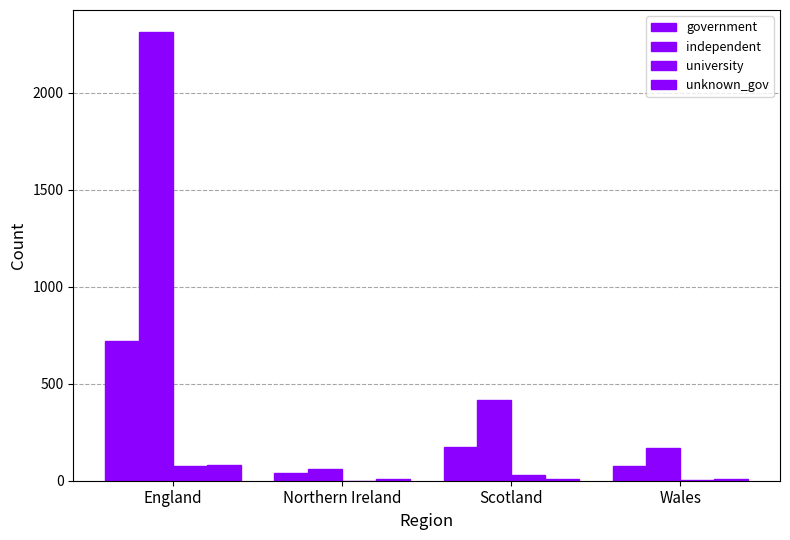

Are the bars grouped side by side (vs. stacked)?

Yes